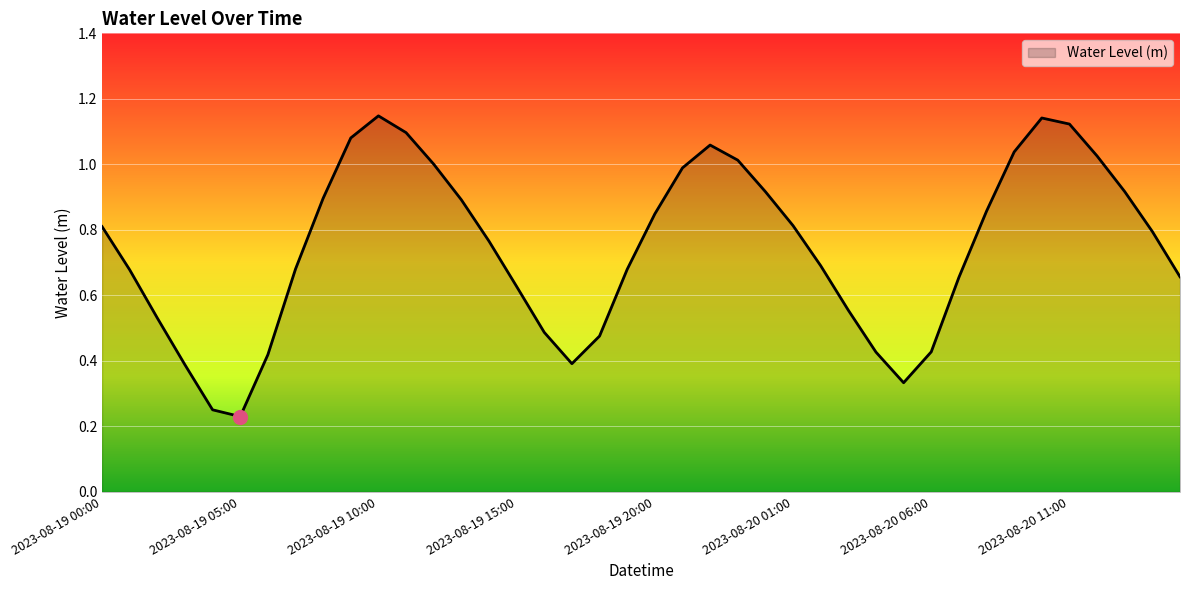

What is the label of the 34th point from the left?

2023-08-20 09:00